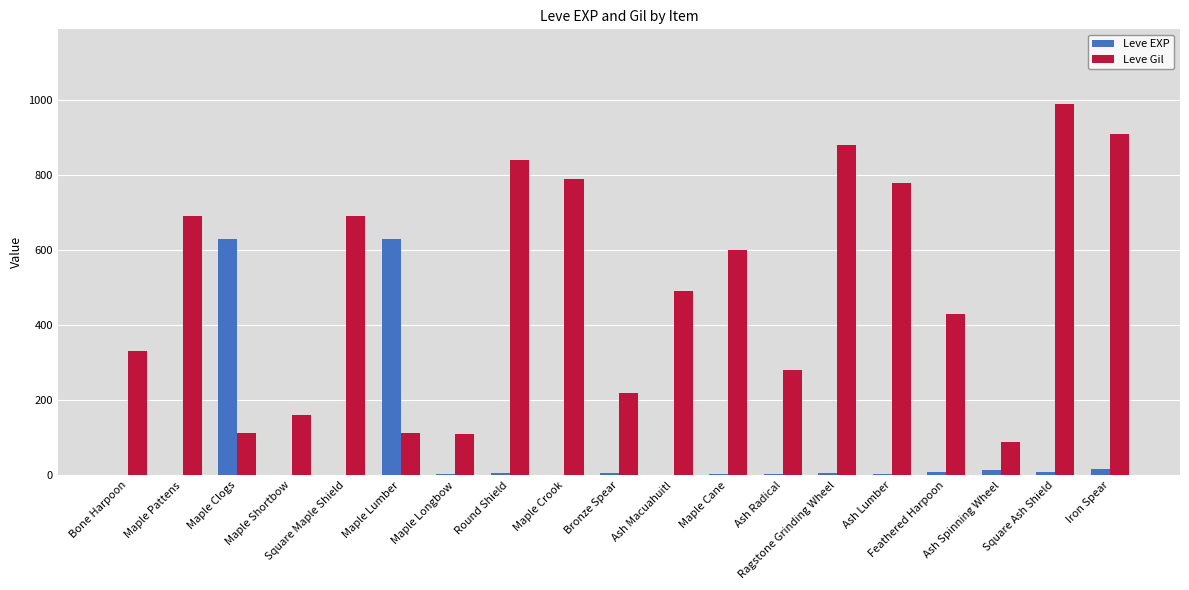

What is the sum of all Leve Gil values?

9505